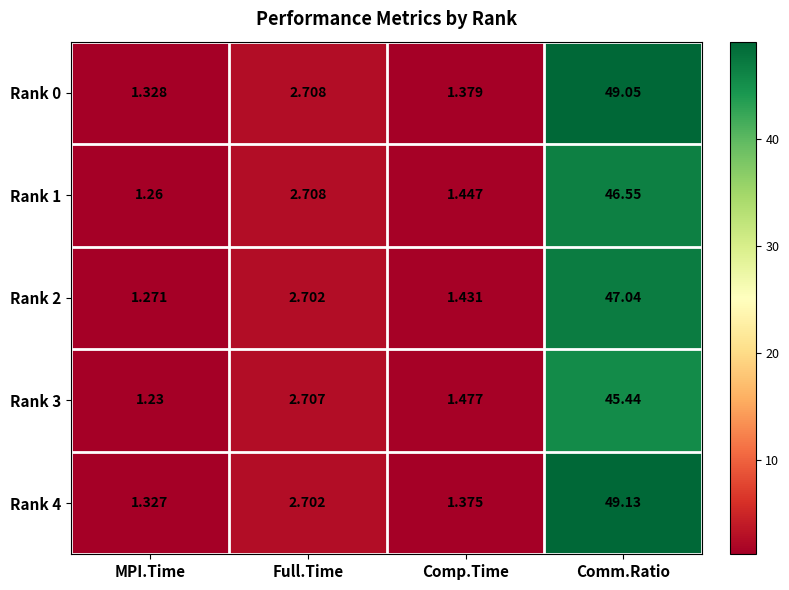

At which label is Rank 1 closest to 23?

Full.Time